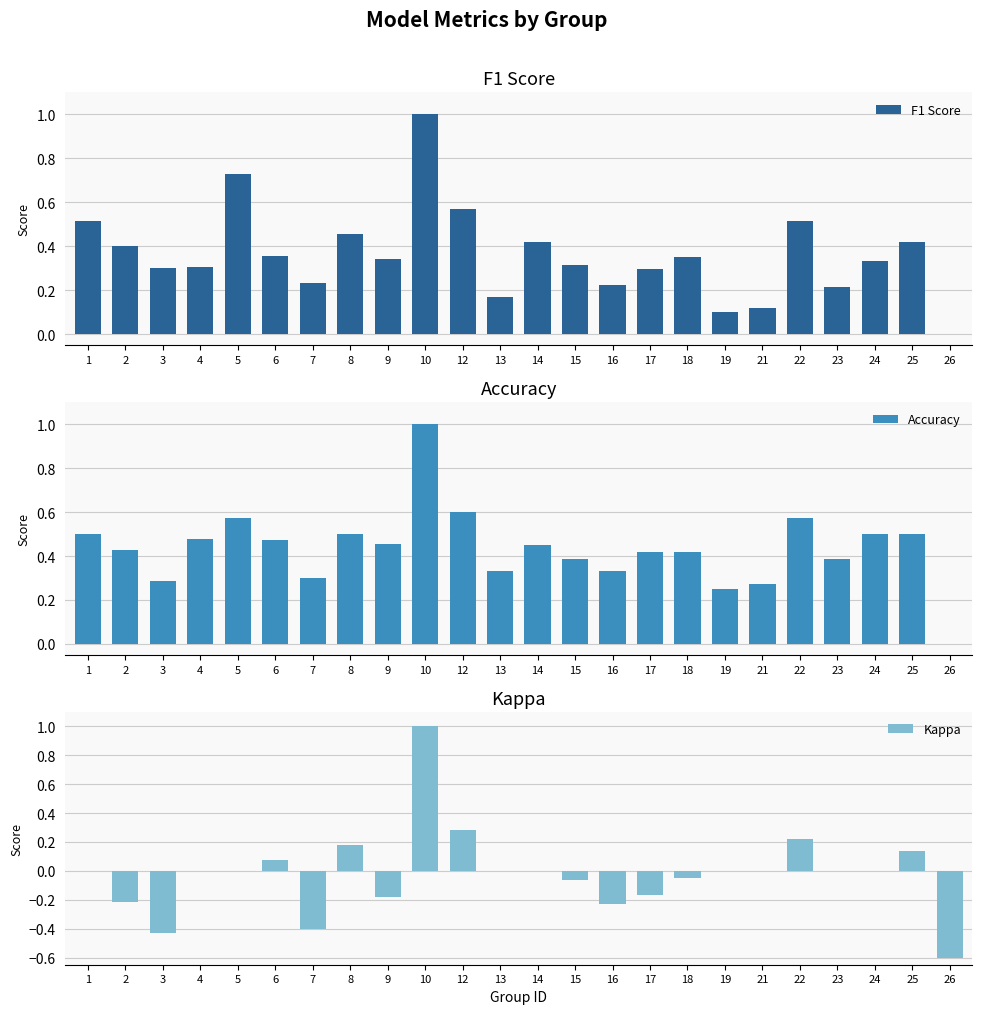

What is the spread (max minus min) of values at 25?

0.4